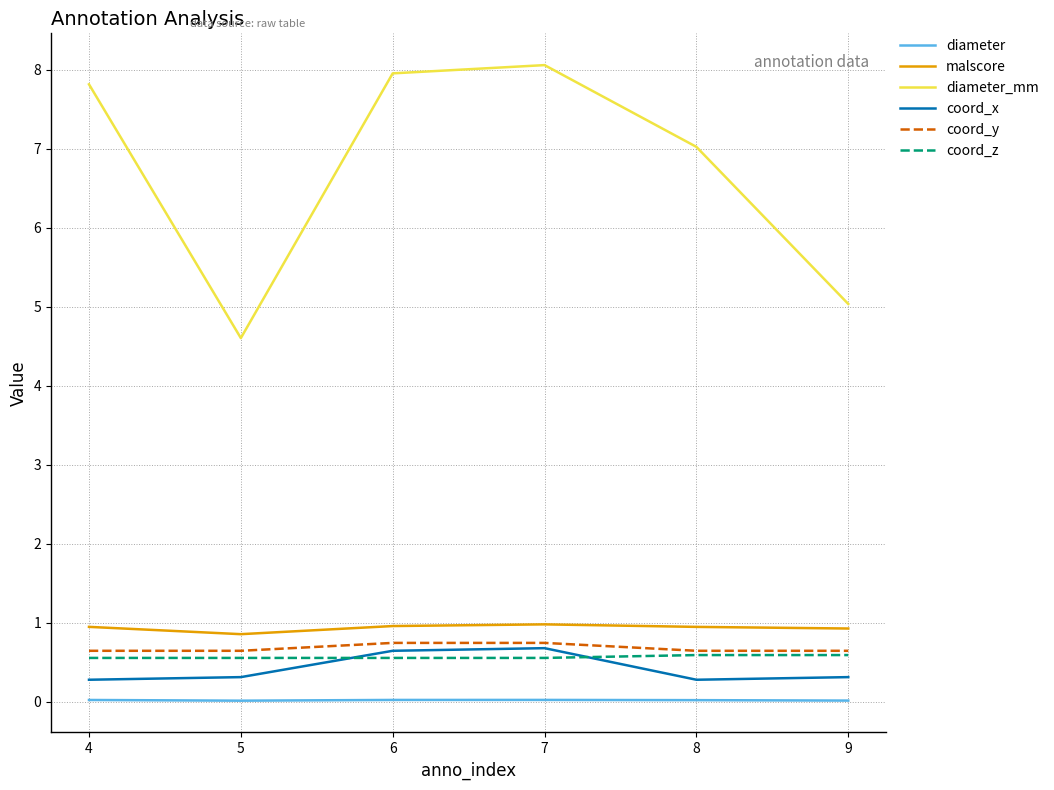

Which series has the largest total across all categories?

diameter_mm